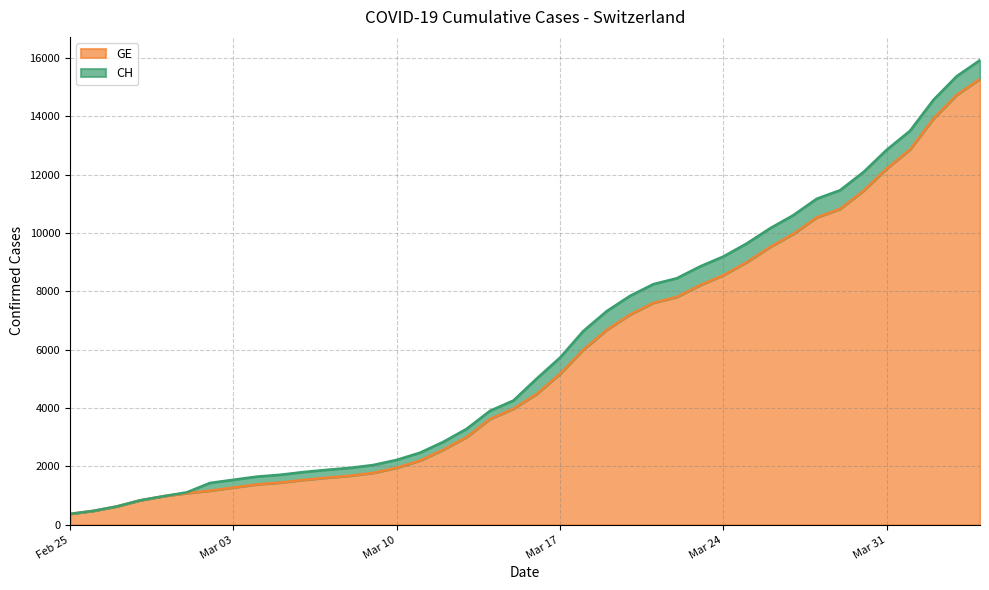

Does the chart display data point markers on the line(s)?

No